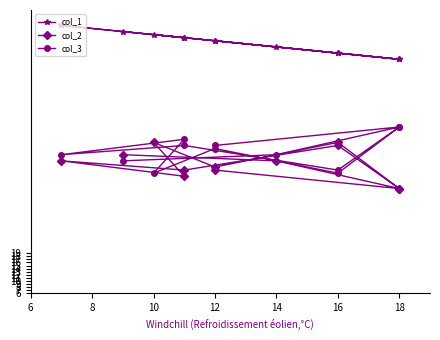

What is the average value of the col_2 series?

48